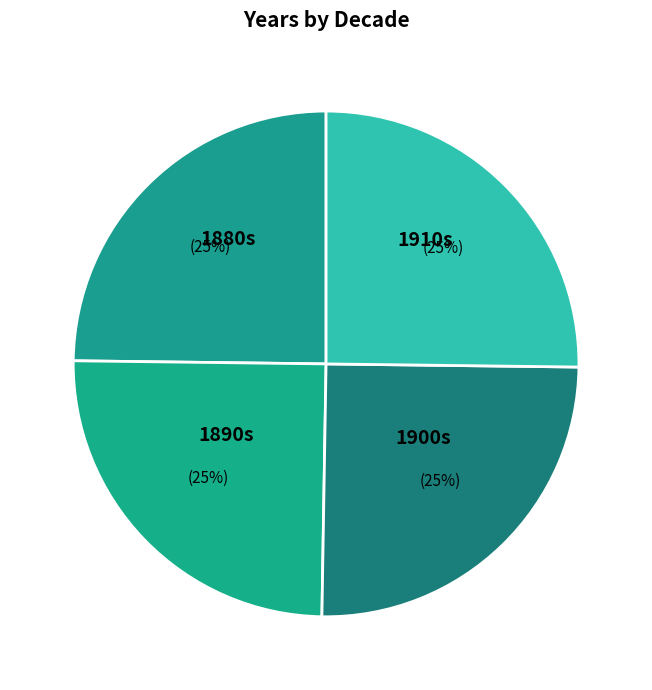

How many slices are in this pie chart?

4